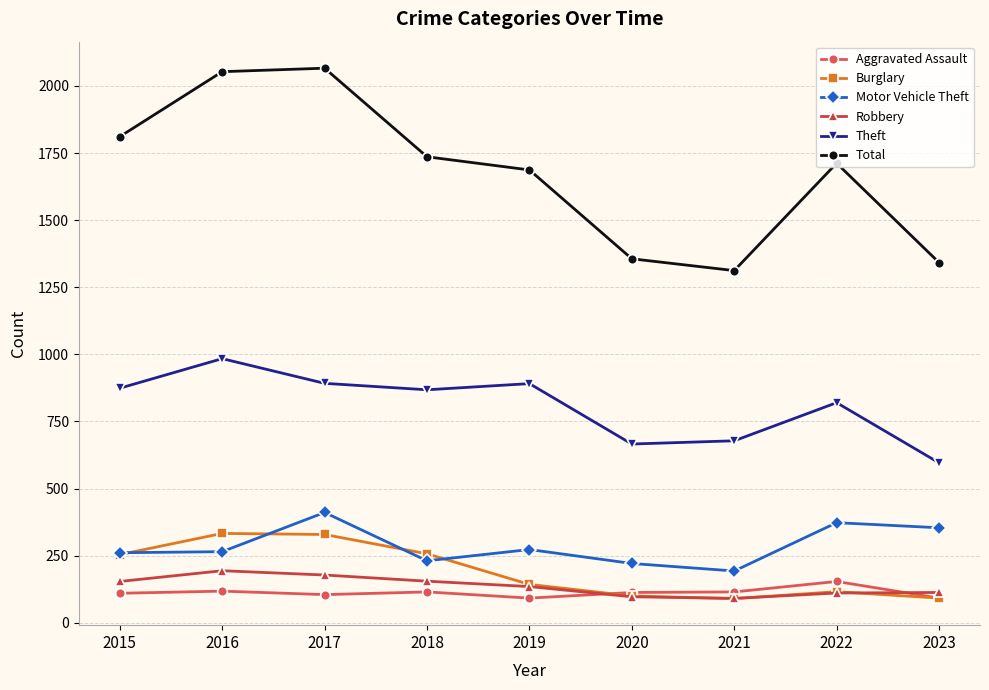

How many series are shown in this chart?

6